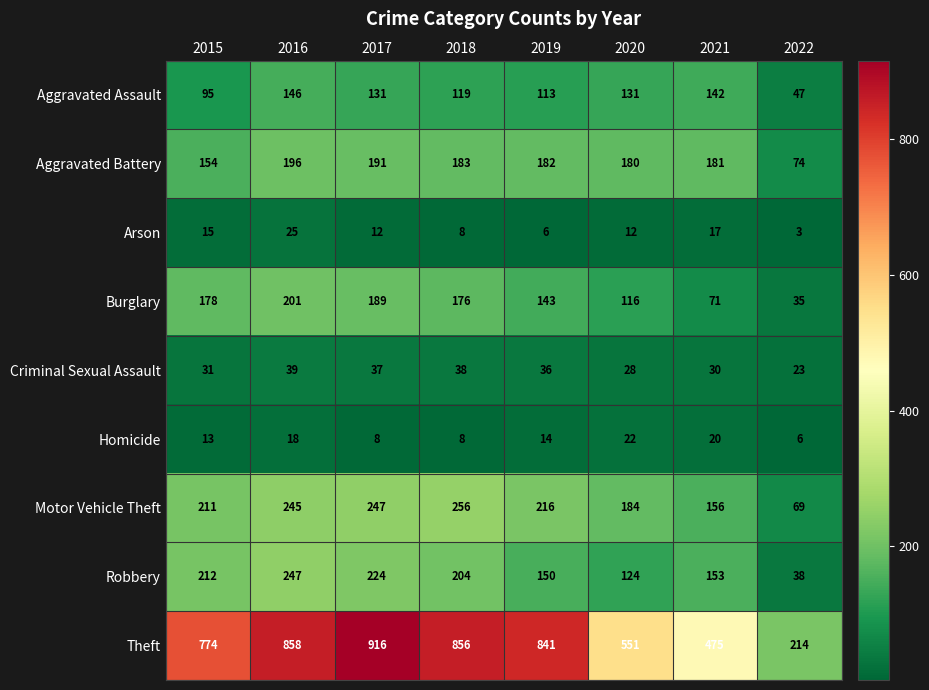

Which series has the largest range (max minus min)?

Theft